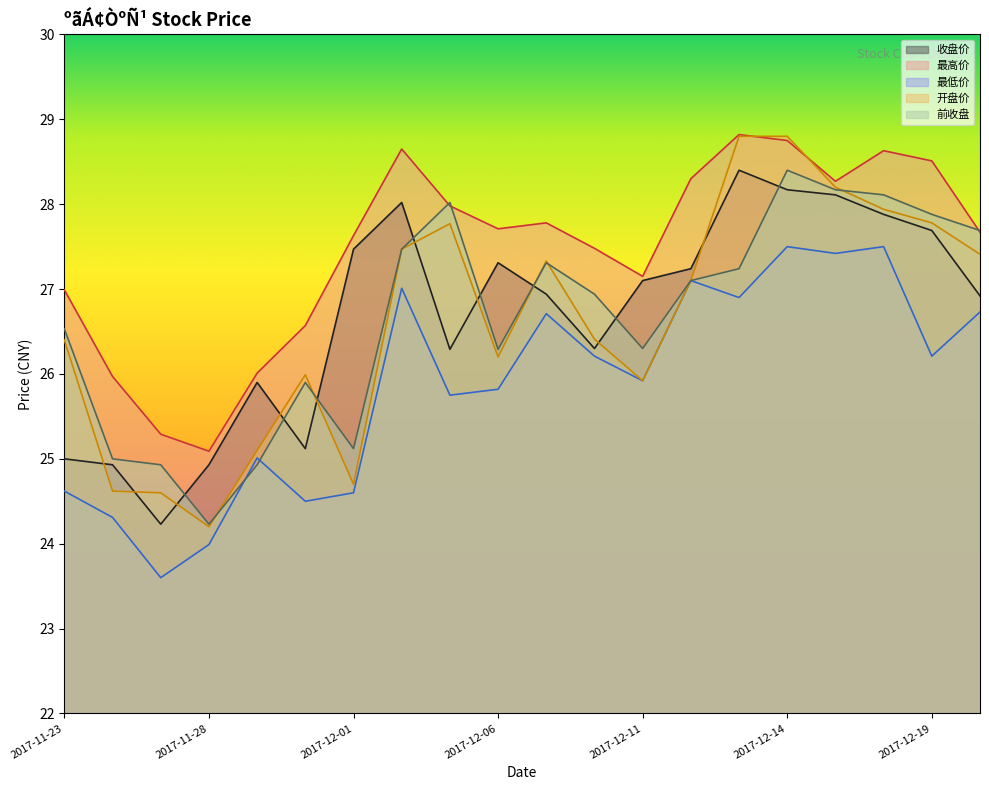

At which label does 前收盘 reach its peak?

2017-12-14